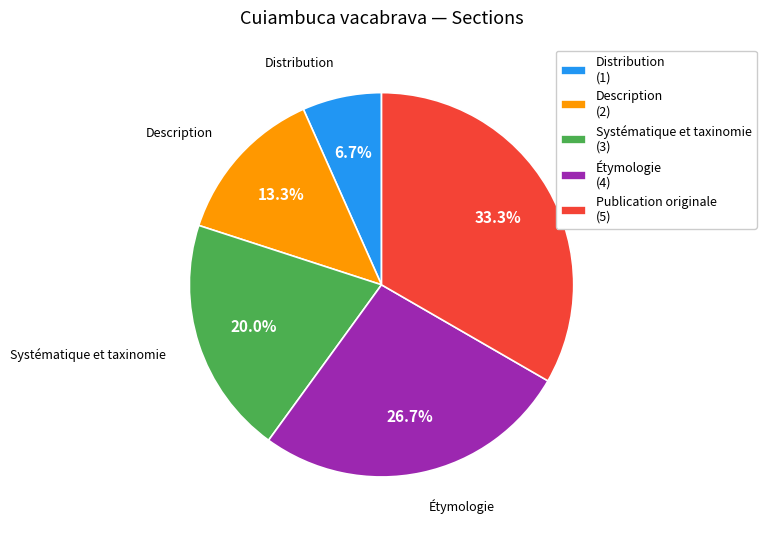

How many segments does this pie chart have?

5